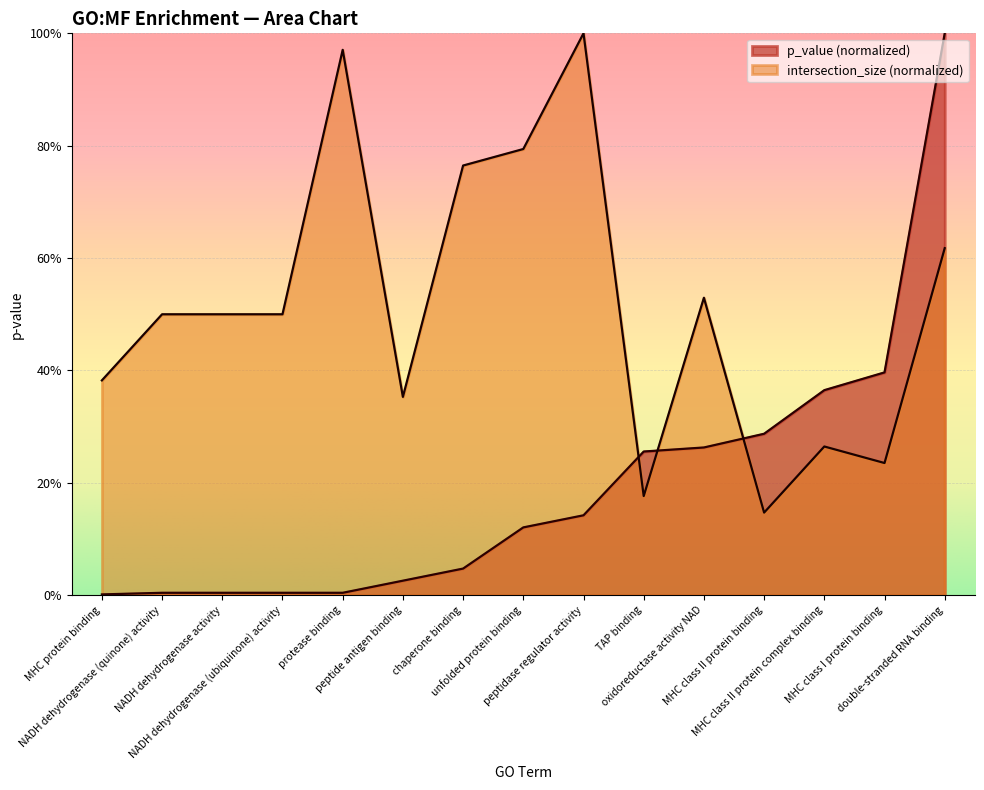

What is the spread (max minus min) of values at NADH dehydrogenase (quinone) activity?

0.5